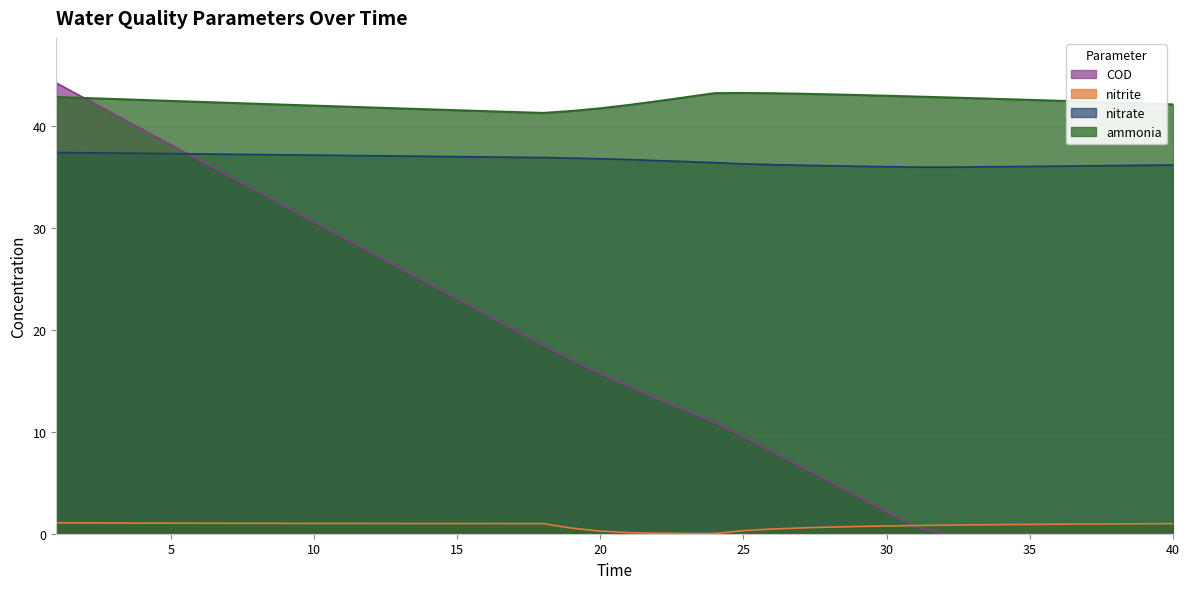

What is the maximum value for ammonia?

43.3